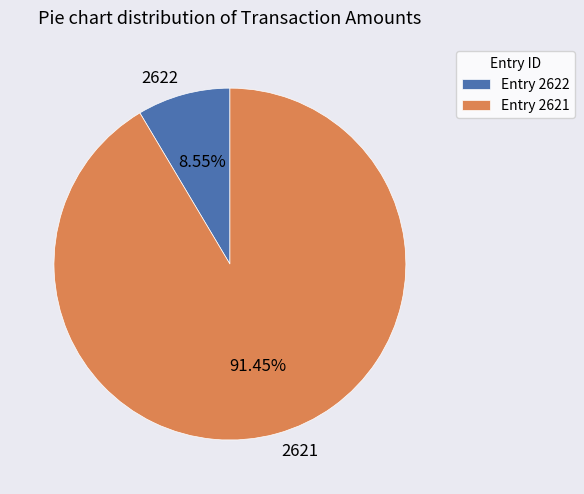

Count the number of slices in the pie.

2